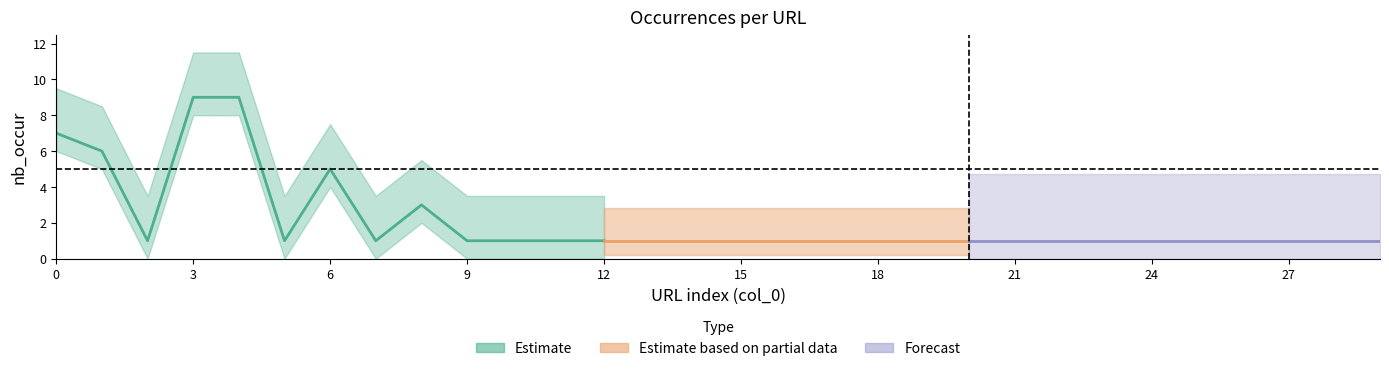

How many points are lower than both their immediate neighbors (excluding endpoints)?

3